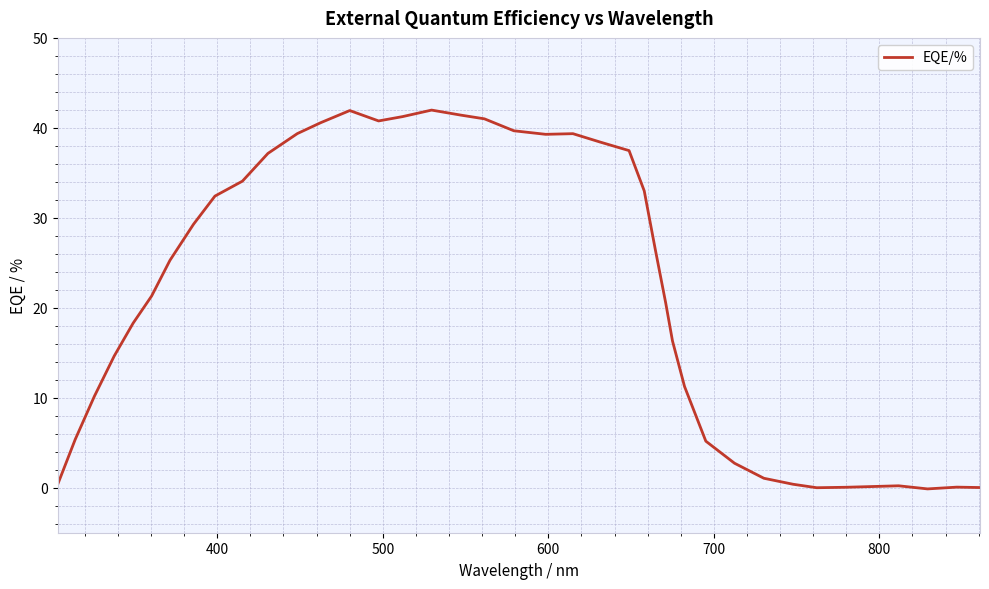

What is the difference between the maximum and minimum values?

42.1